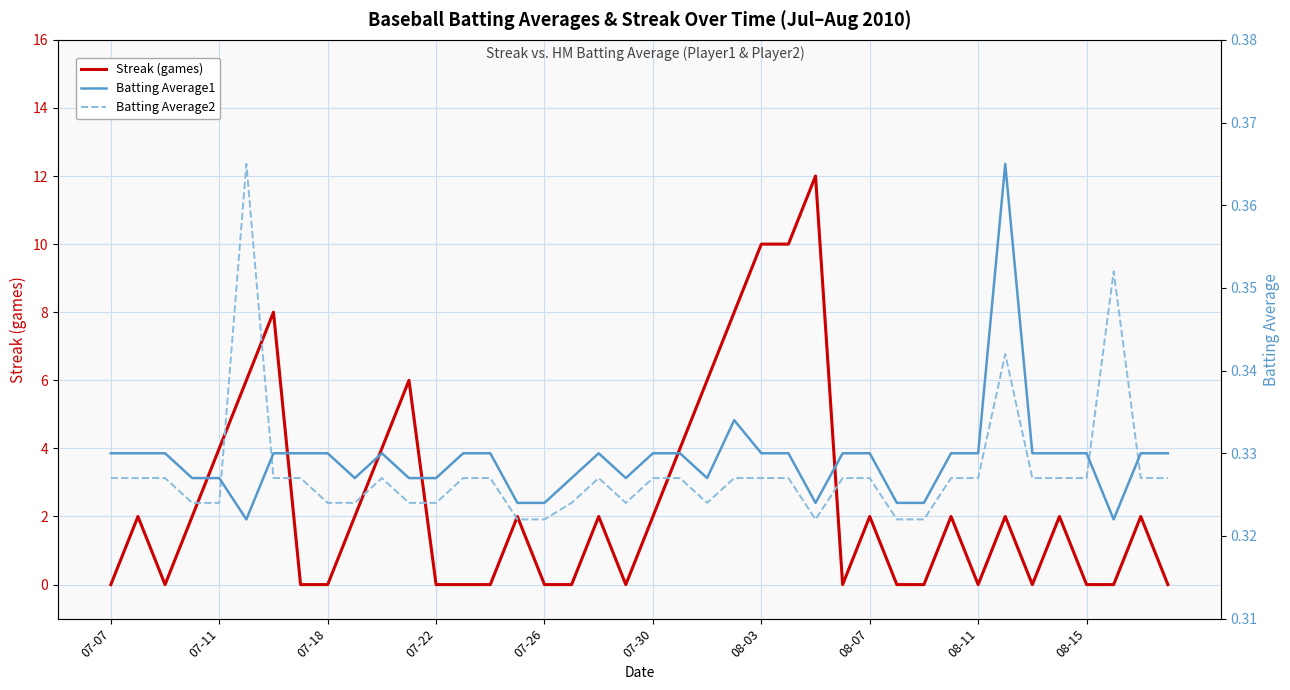

What is the highest value of the Streak (games) series?

12